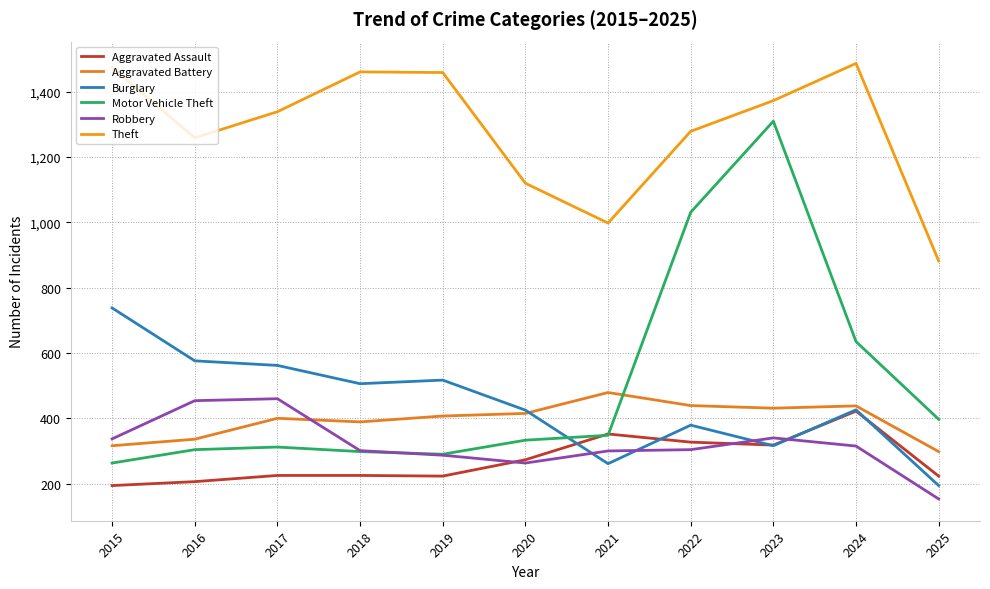

How many interior local peaks does the Aggravated Assault series have?

2